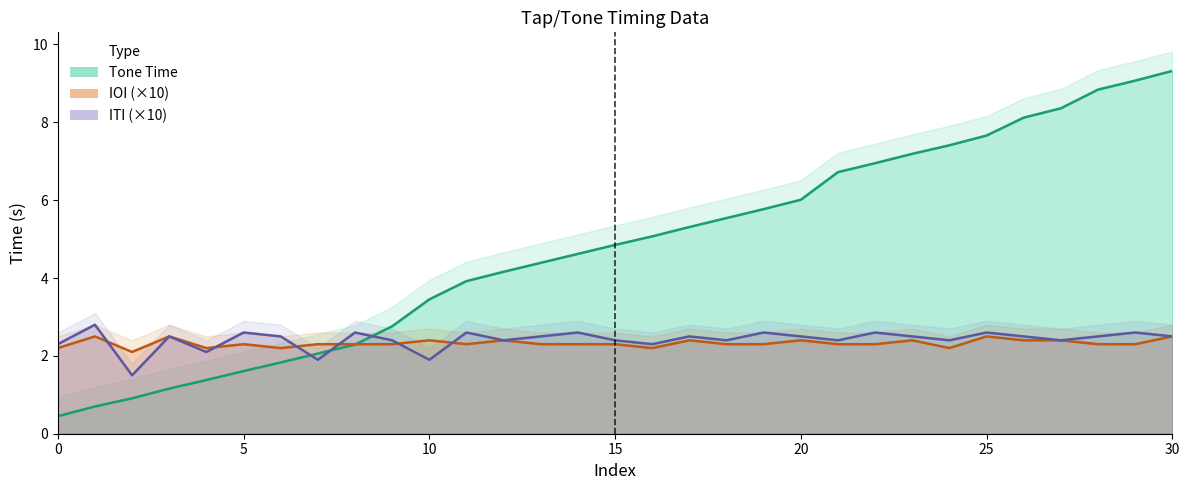

Reading left to right, extract all data points from this chart.

Tone Time: 0.5	0.7	0.9	1.2	1.4	1.6	1.8	2.1	2.3	2.8	3.5	3.9	4.2	4.4	4.6	4.8	5.1	5.3	5.5	5.8	6.0	6.7	7.0	7.2	7.4	7.7	8.1	8.4	8.8	9.1	9.3
IOI: 2.2	2.5	2.1	2.5	2.2	2.3	2.2	2.3	2.3	2.3	2.4	2.3	2.4	2.3	2.3	2.3	2.2	2.4	2.3	2.3	2.4	2.3	2.3	2.4	2.2	2.5	2.4	2.4	2.3	2.3	2.5
ITI: 2.3	2.8	1.5	2.5	2.1	2.6	2.5	1.9	2.6	2.4	1.9	2.6	2.4	2.5	2.6	2.4	2.3	2.5	2.4	2.6	2.5	2.4	2.6	2.5	2.4	2.6	2.5	2.4	2.5	2.6	2.5